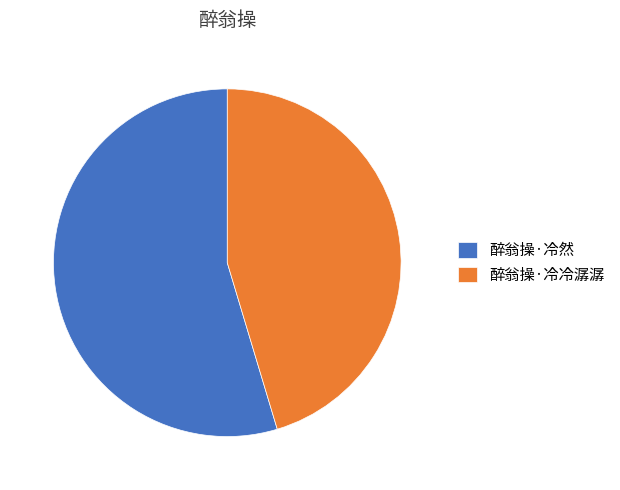

The 醉翁操·冷然 slice represents 55% of the pie. True or false?

True